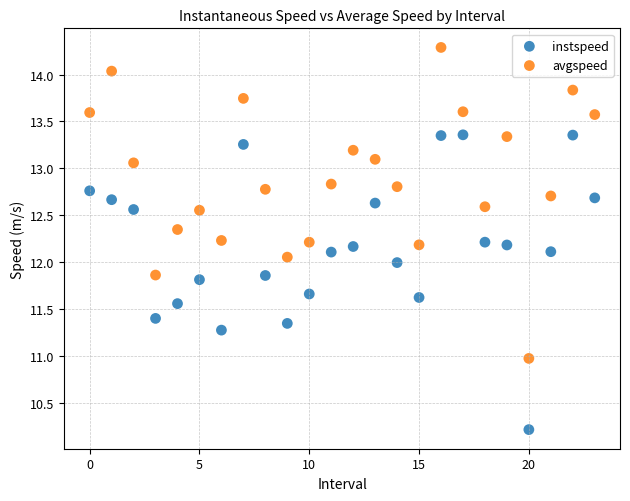

Across all data points, what is the range of Y values (max minus min)?

4.1